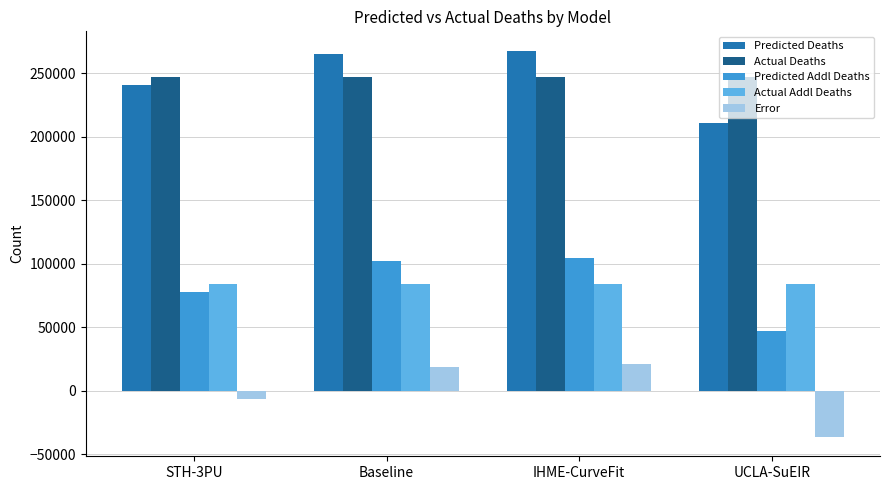

What is the sum of all Actual Deaths values?

987244.0